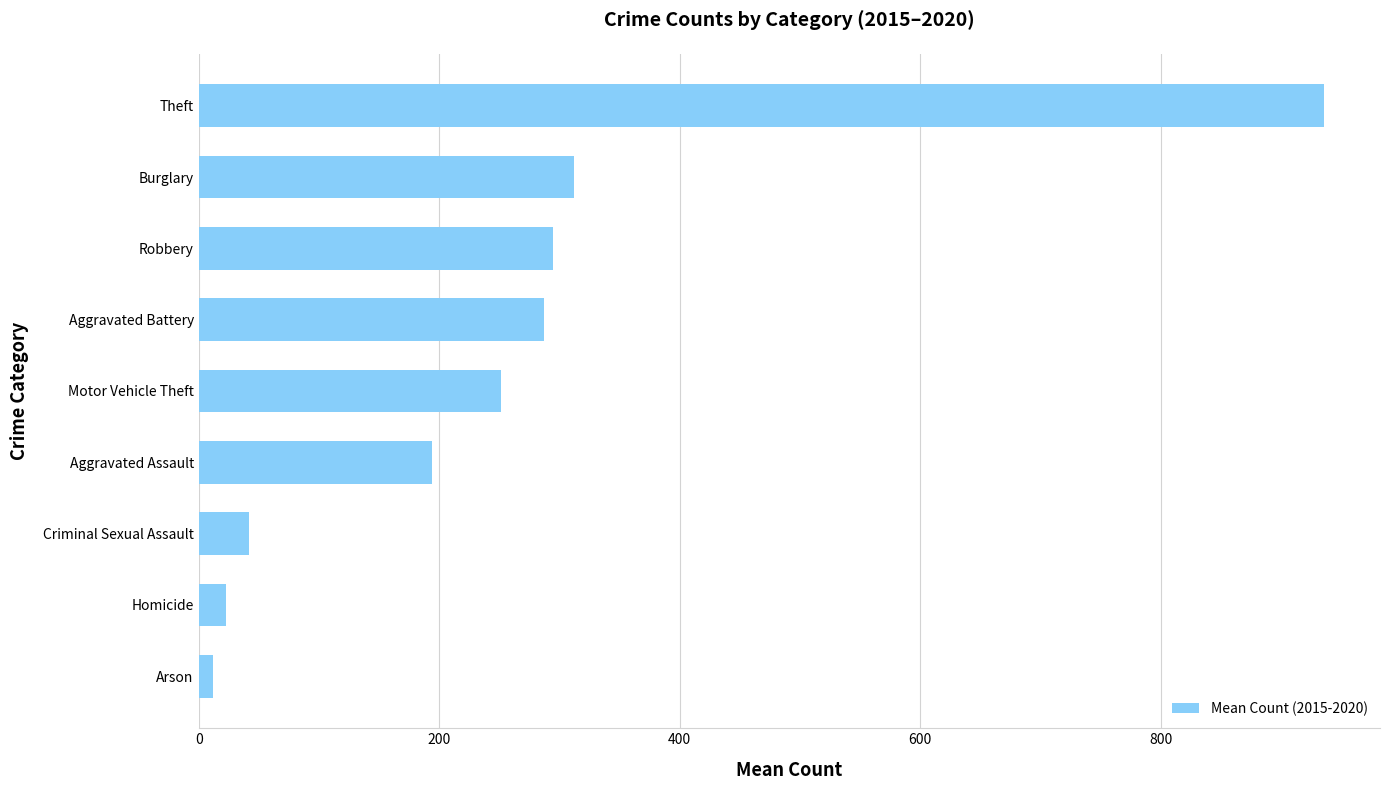

Are the bars horizontal?

Yes